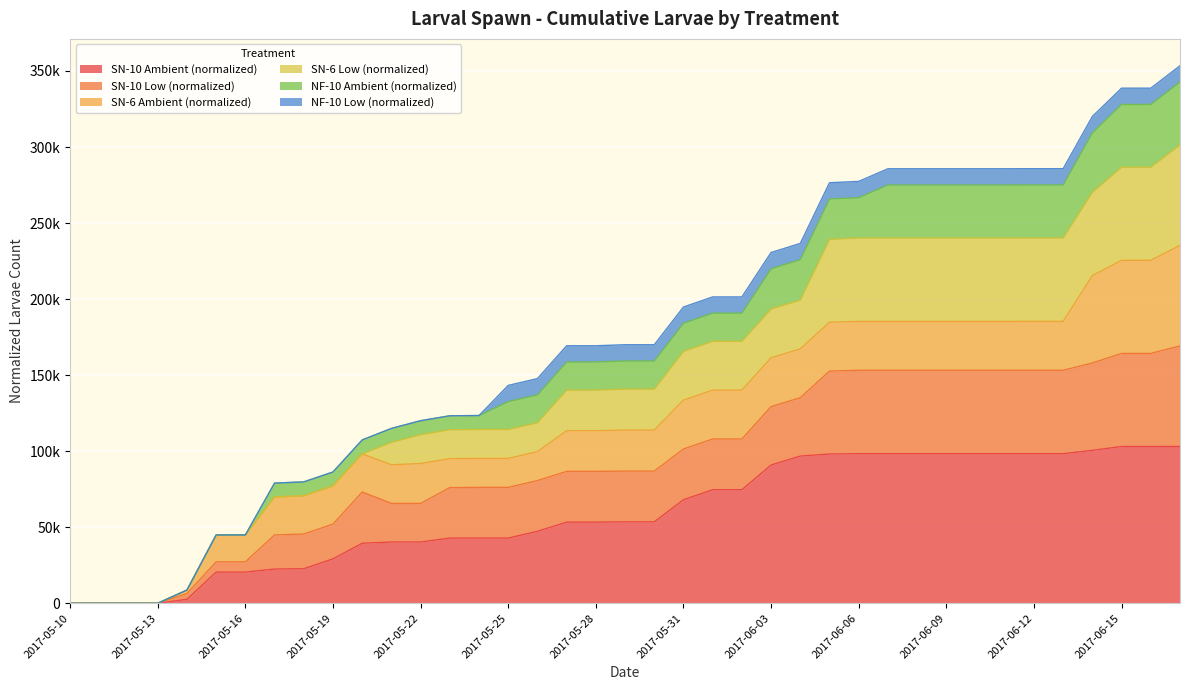

What are all the series names shown in the legend?

SN-10 Ambient (normalized), SN-10 Low (normalized), SN-6 Ambient (normalized), SN-6 Low (normalized), NF-10 Ambient (normalized), NF-10 Low (normalized)